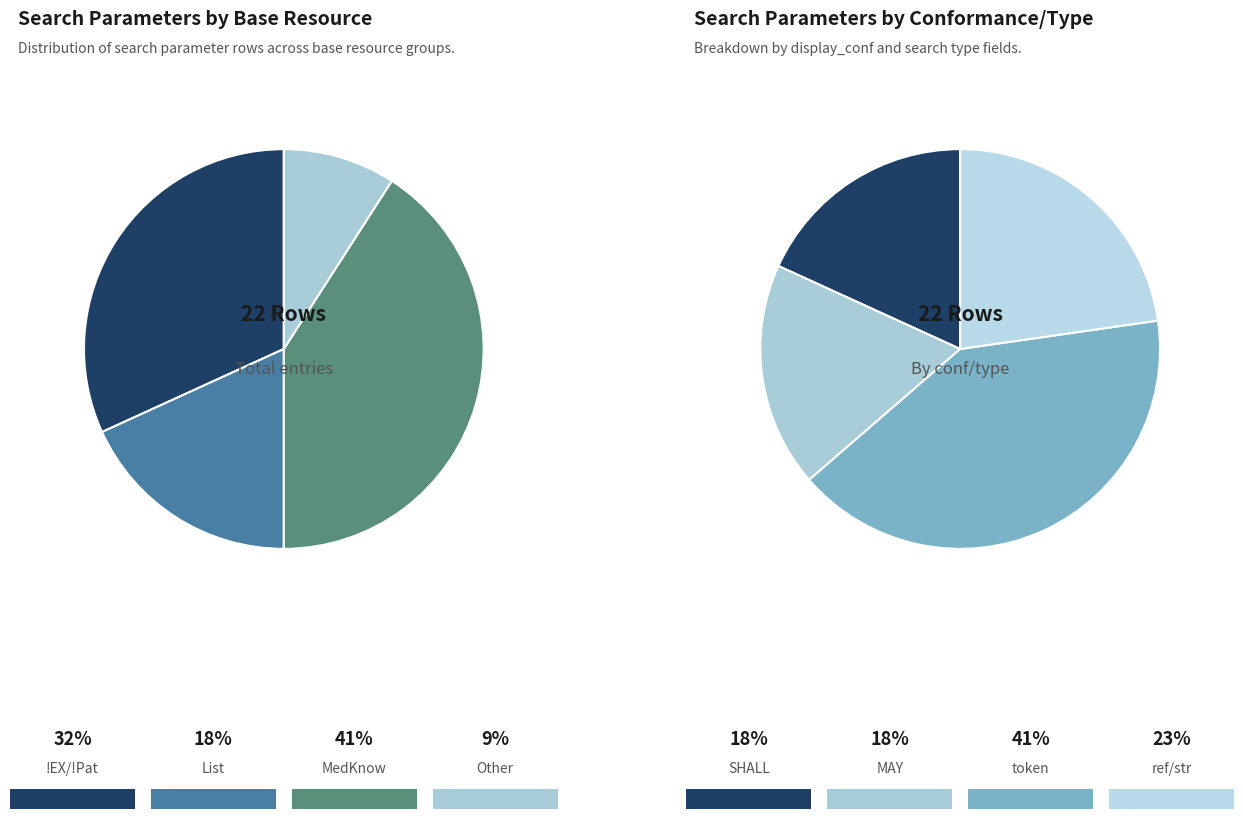

What percentage is NOT represented by Other?

90.9%